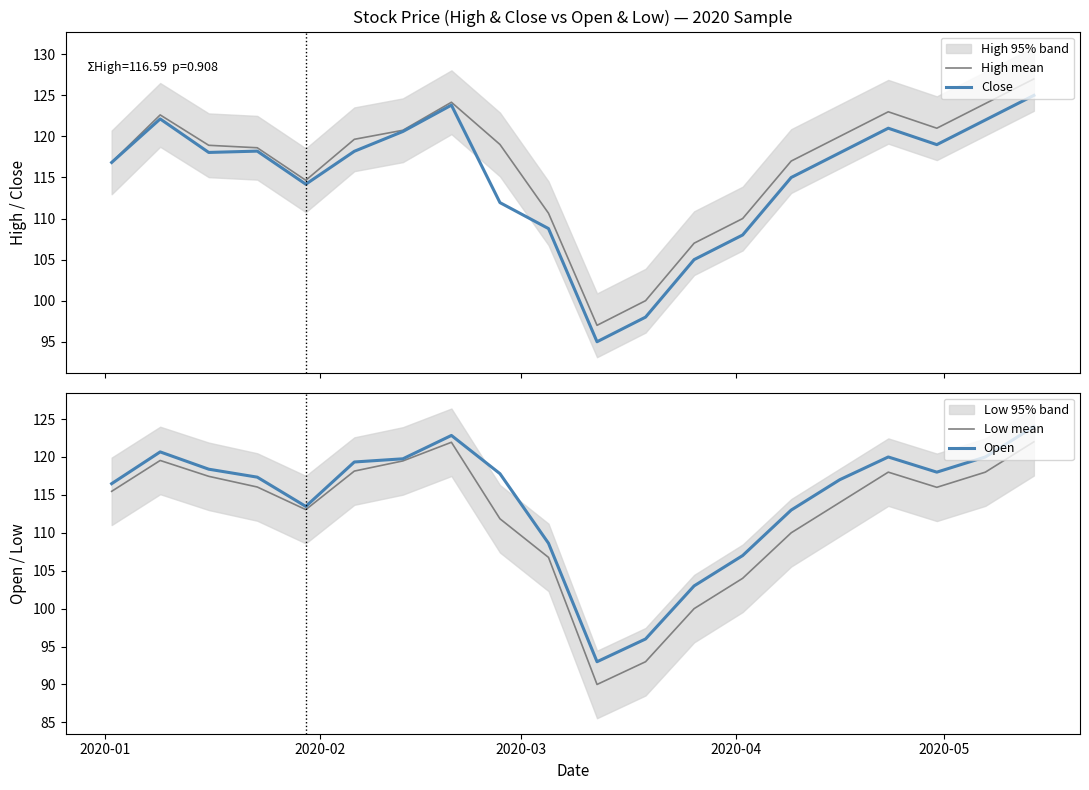

What is the highest value of the Close series?

125.0